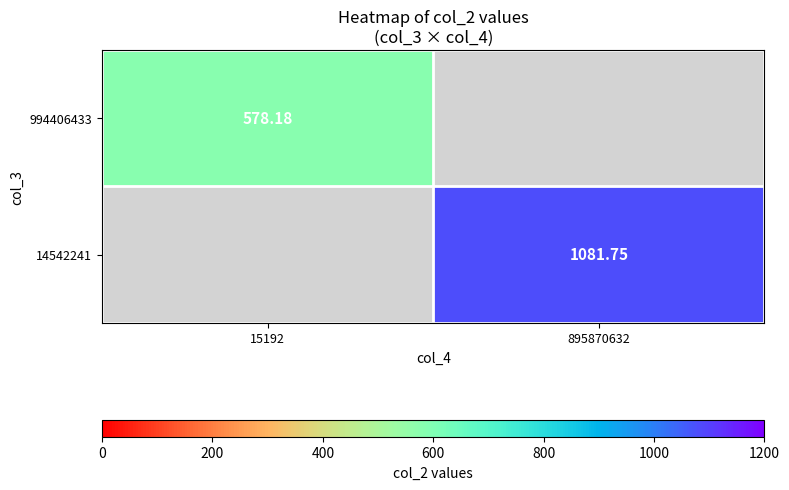

How many series are shown in this chart?

2